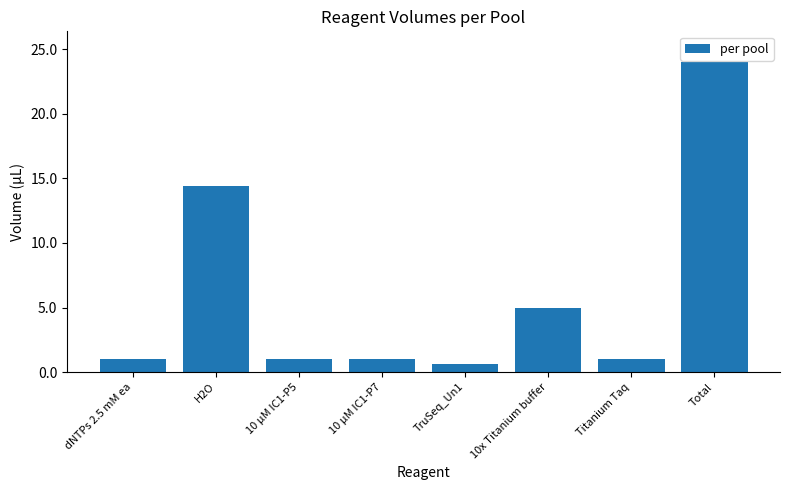

Which category has the highest value across all series?

Total